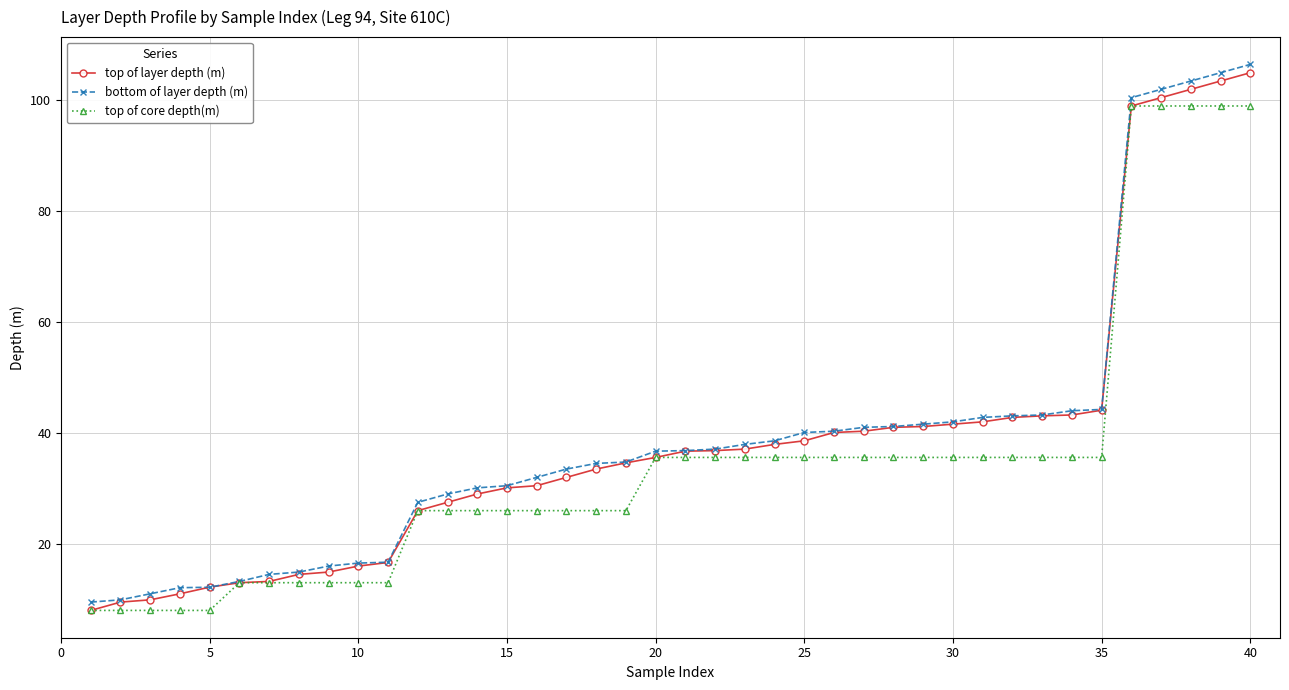

Rank the series by their maximum value, from highest to lowest.

bottom of layer depth (m), top of layer depth (m), top of core depth(m)